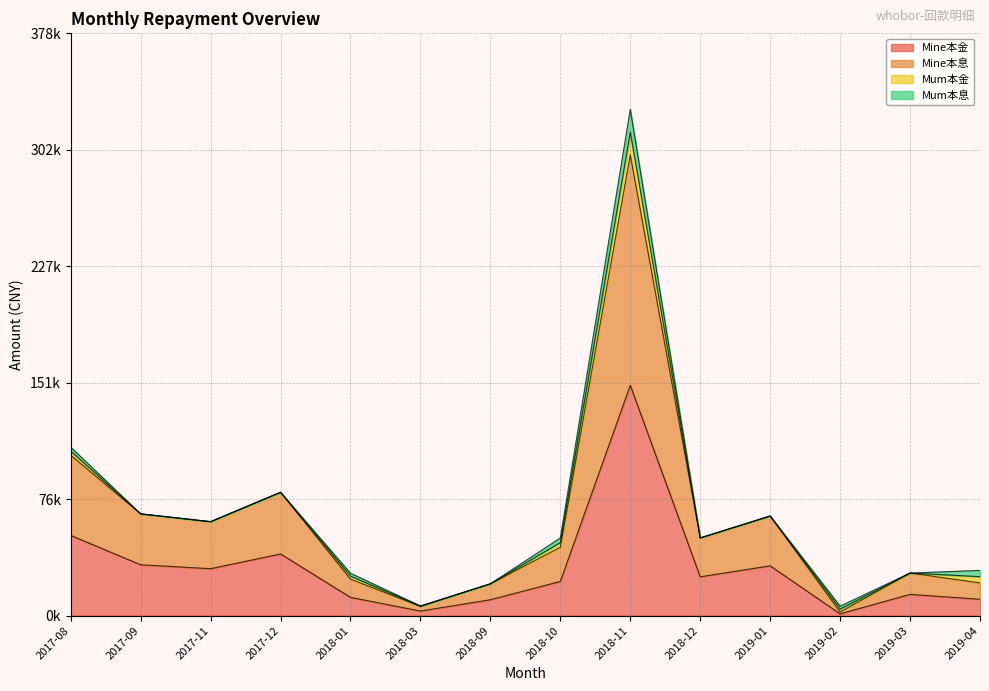

What is the sum of the Mine本金 values at 2019-03 and 2018-09?

24143.2